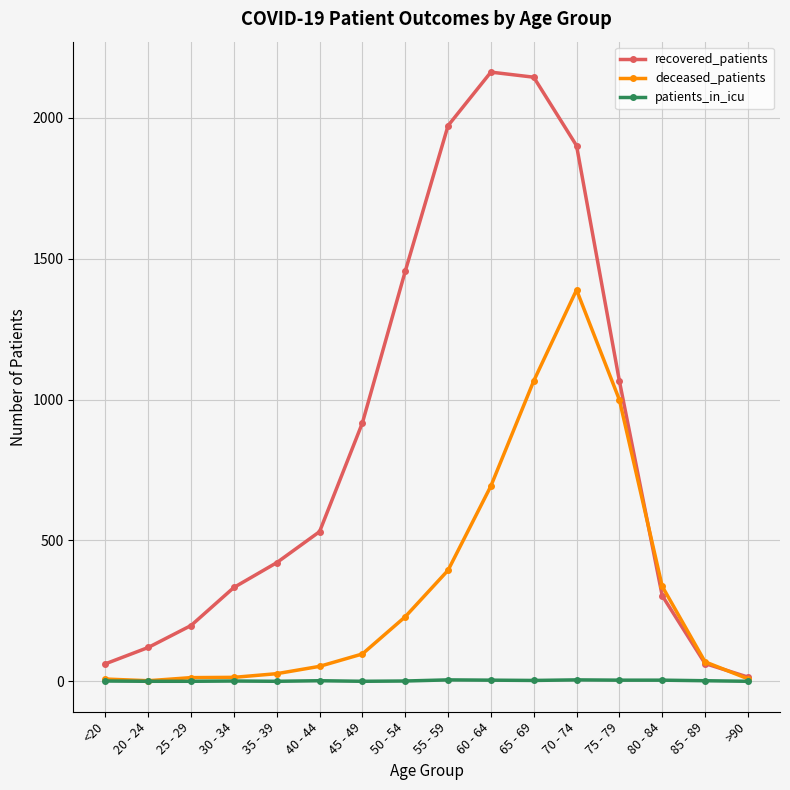

How many data points in patients_in_icu are less than 2?

8